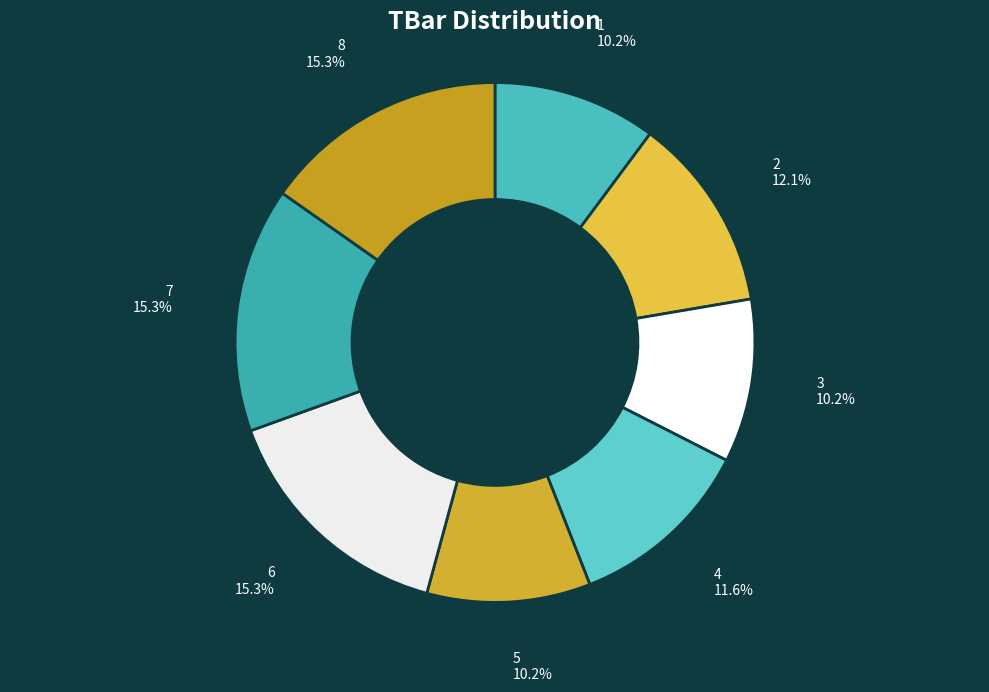

Is there a majority slice in this chart?

No